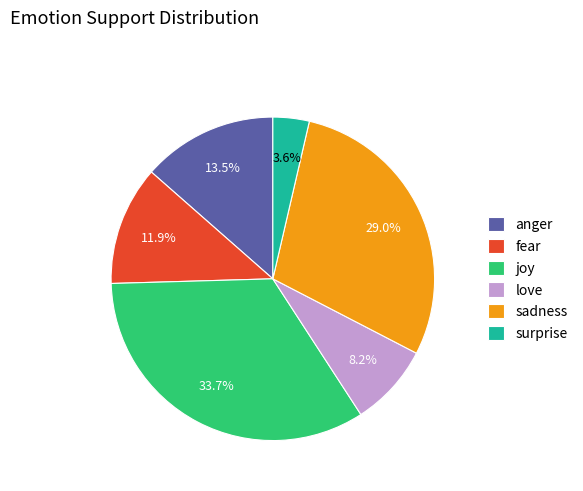

True or false: sadness accounts for 21% of the total.

False